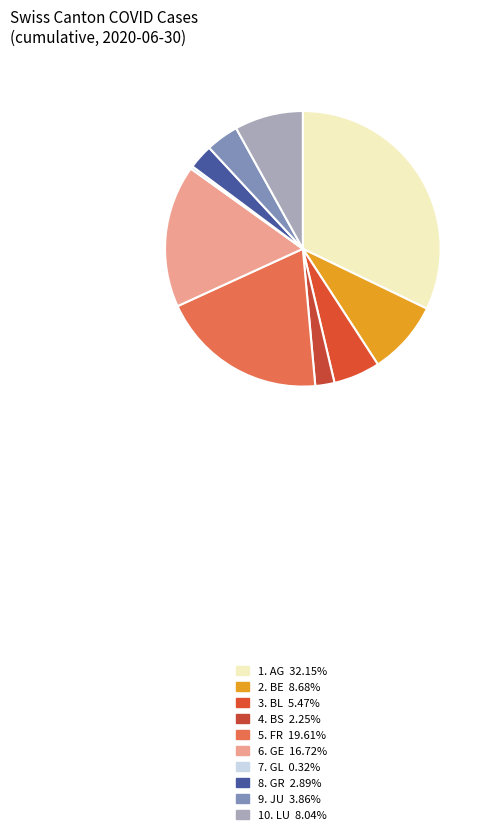

Count the number of slices in the pie.

10